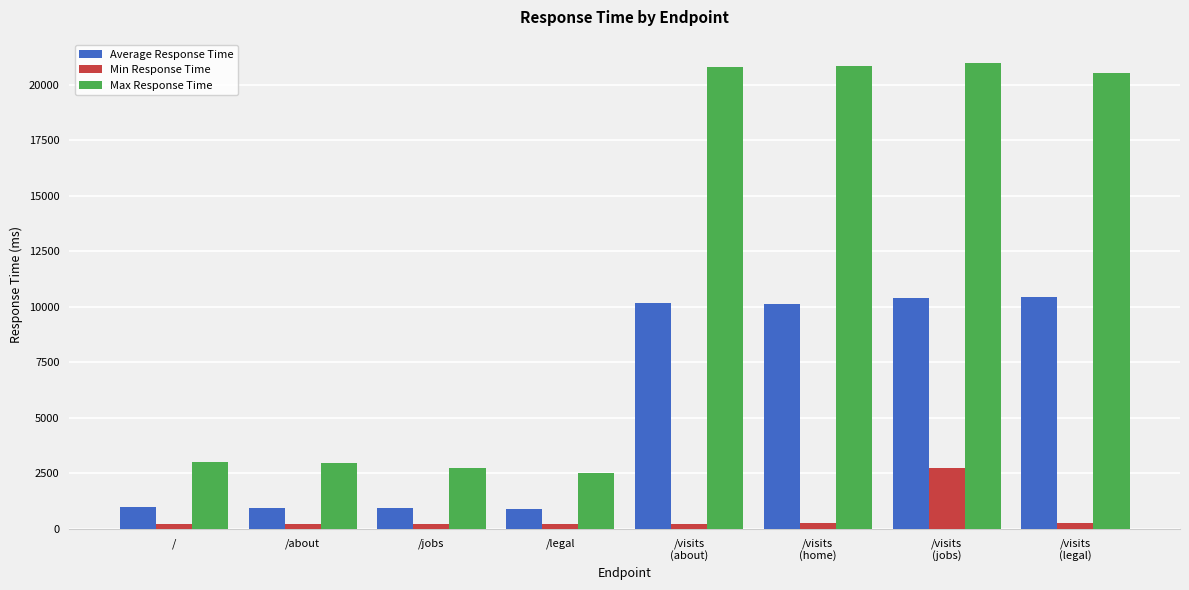

What is the difference between the maximum and minimum values in the Max Response Time series?

18470.3